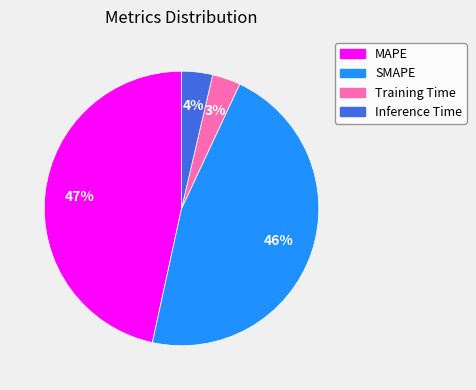

To the nearest percent, what percentage of the pie is SMAPE?

46%